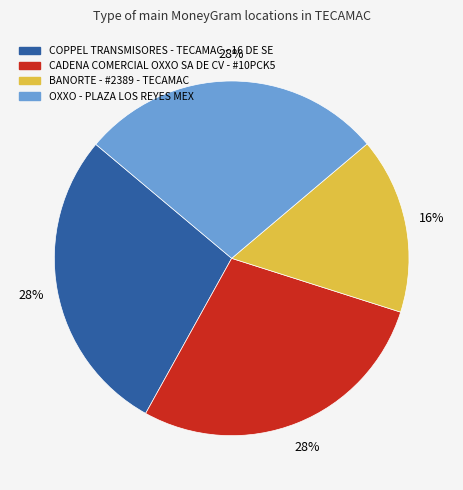

What is the smallest slice in the pie chart?

BANORTE - #2389 - TECAMAC